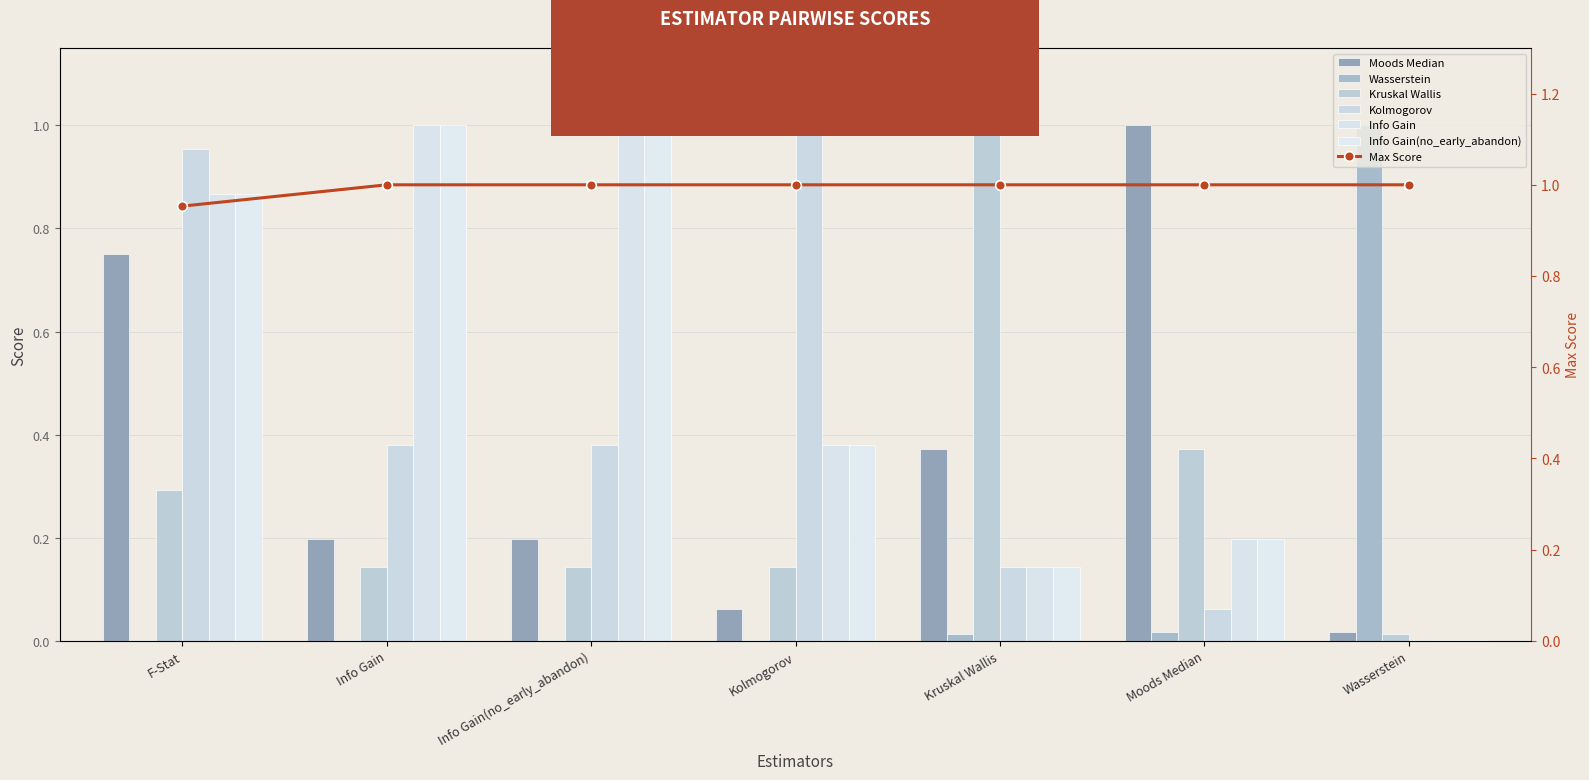

How many bars are there in each group?

6